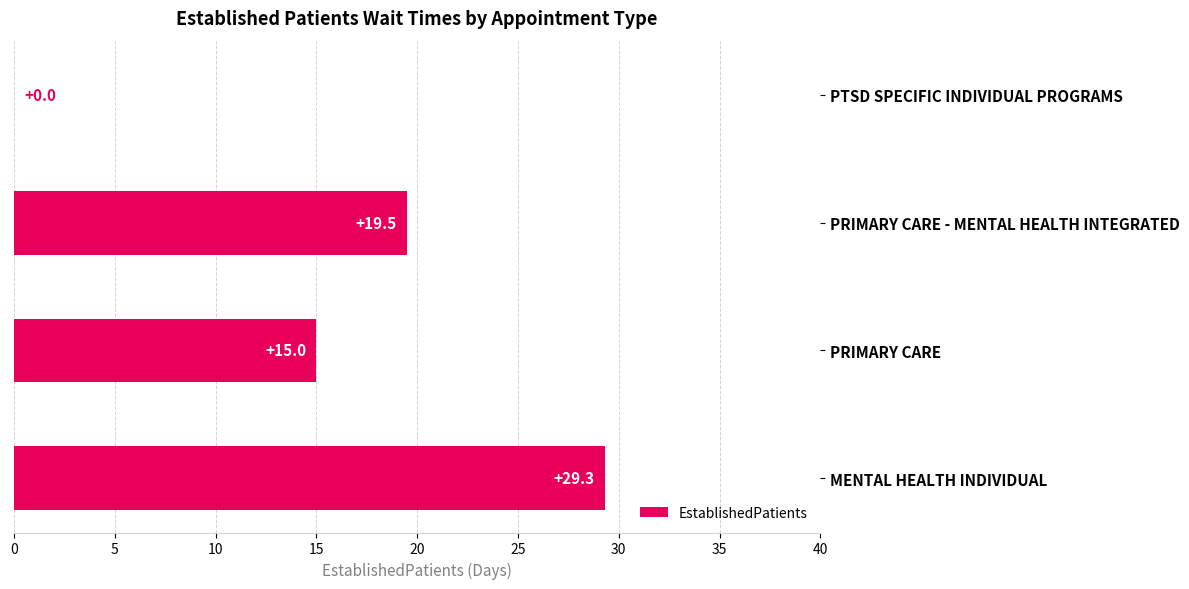

Which has a higher value, MENTAL HEALTH INDIVIDUAL or PRIMARY CARE?

MENTAL HEALTH INDIVIDUAL